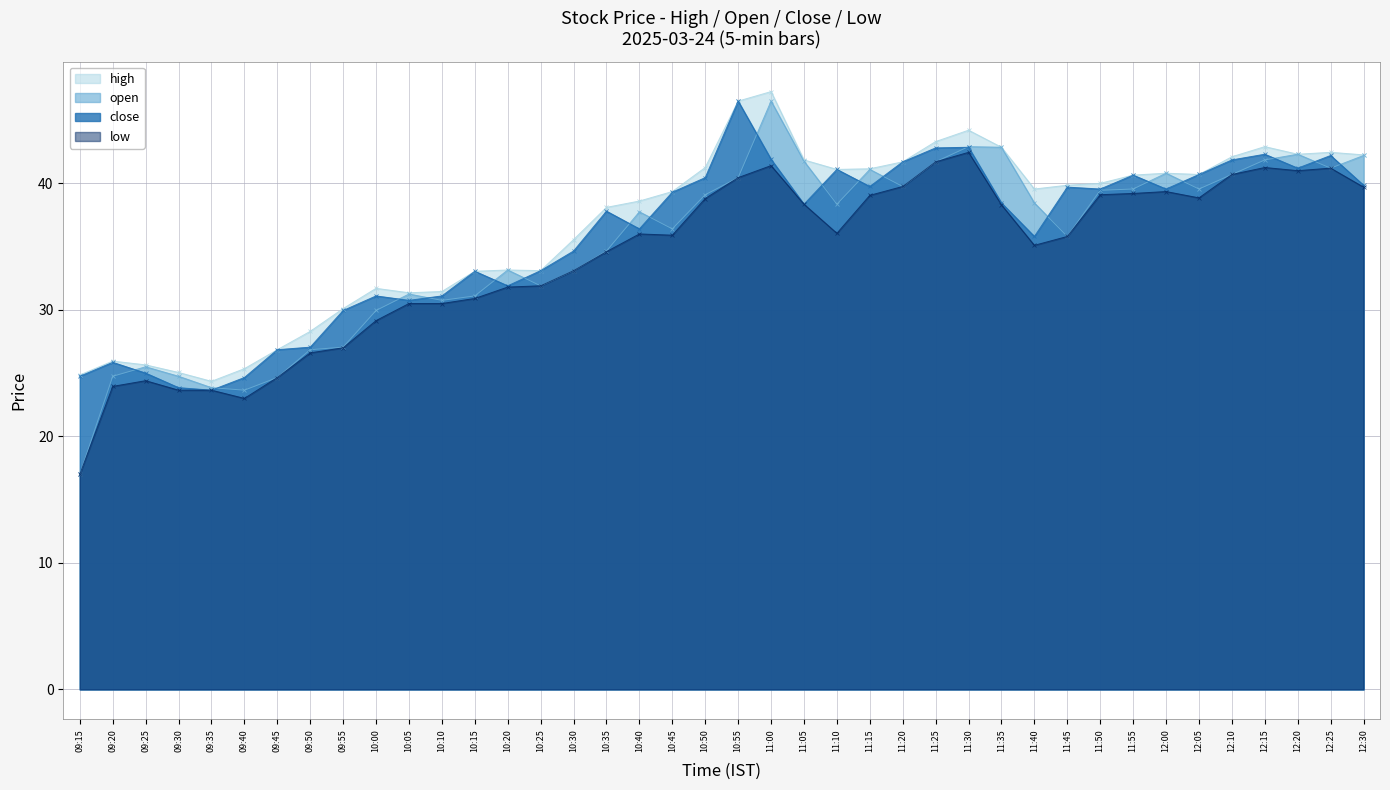

What is the value of the low point at the 37th from the left?

41.2